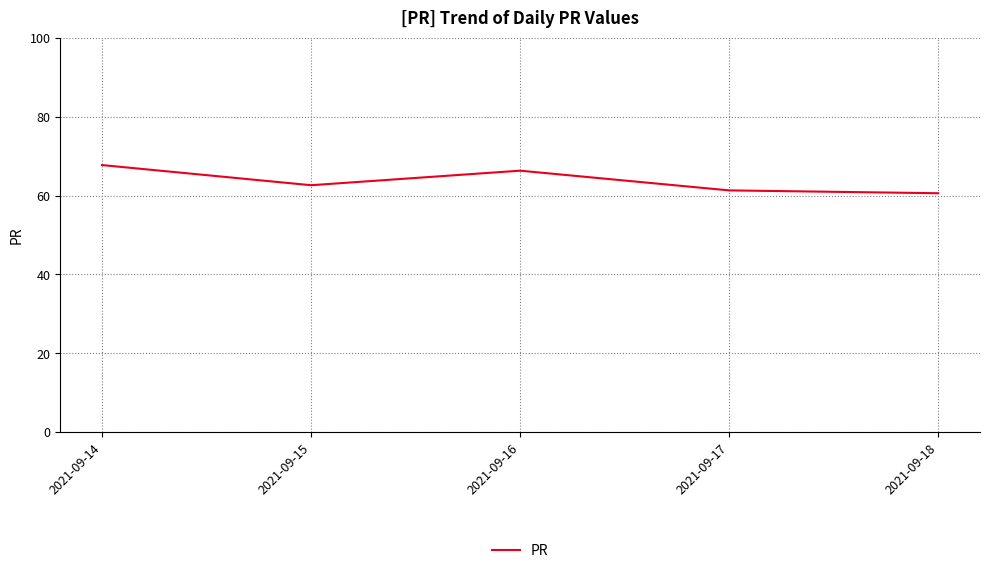

Which has a higher value, 2021-09-14 or 2021-09-18?

2021-09-14